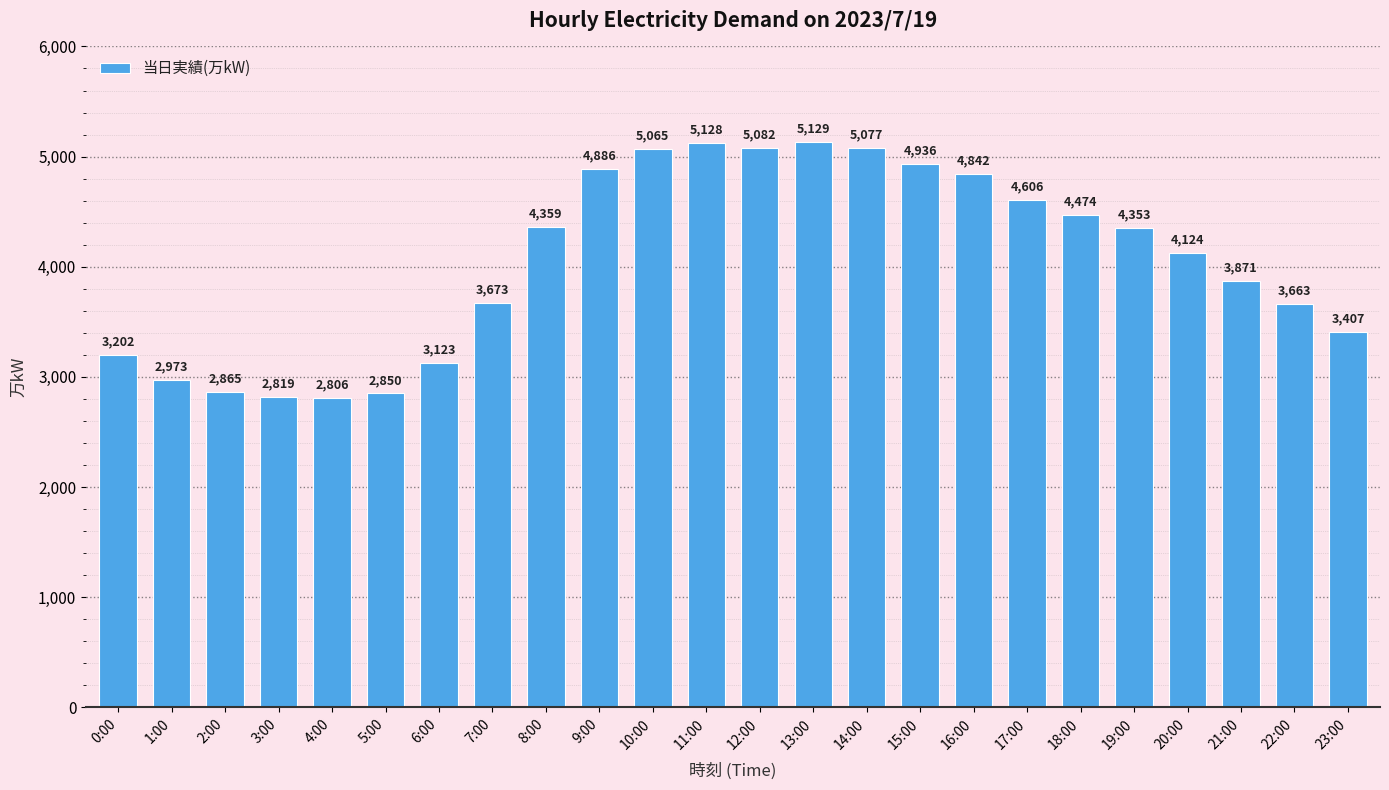

What is the difference between the second highest and second lowest values?

2309